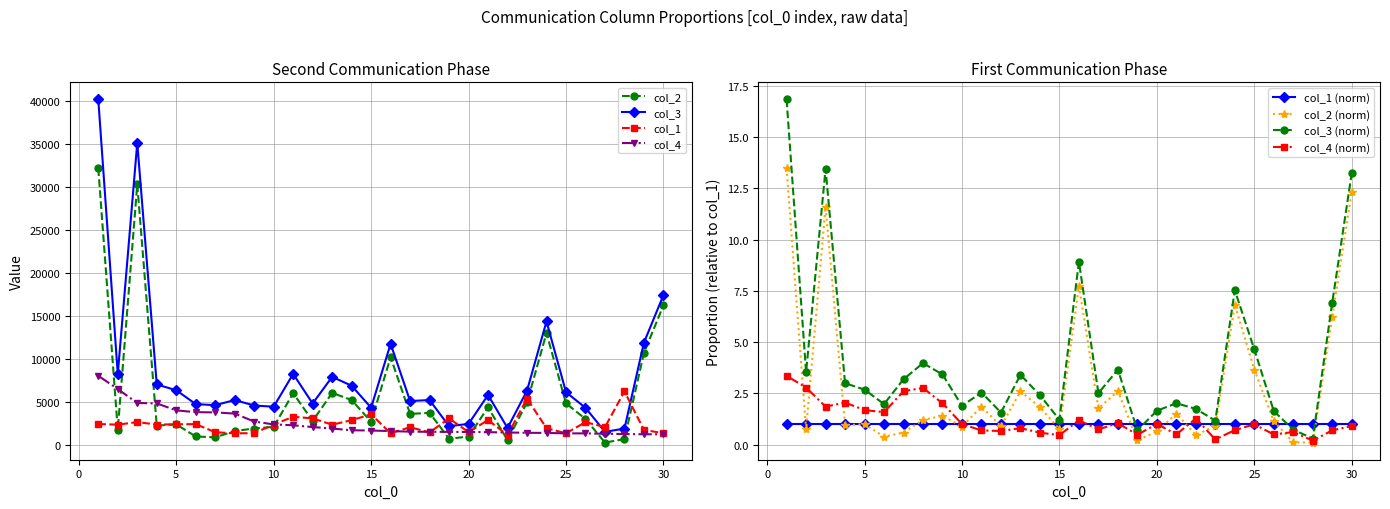

True or false: col_4 has more than 1 interior local peaks.

False